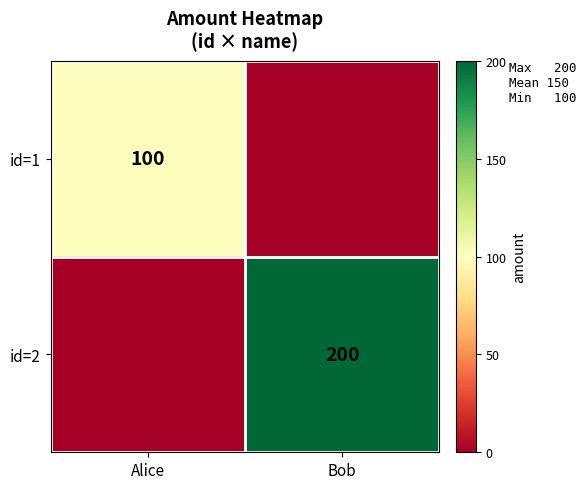

Is it true that id=1 equals 100 at Alice?

True